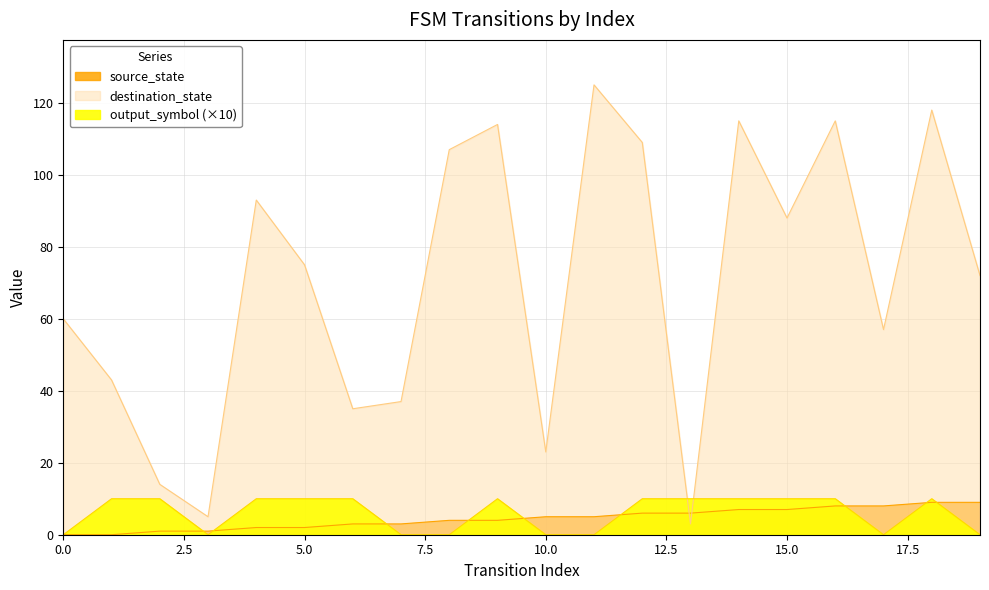

Which series ends up on top after the final intersection of output_symbol and destination_state?

destination_state